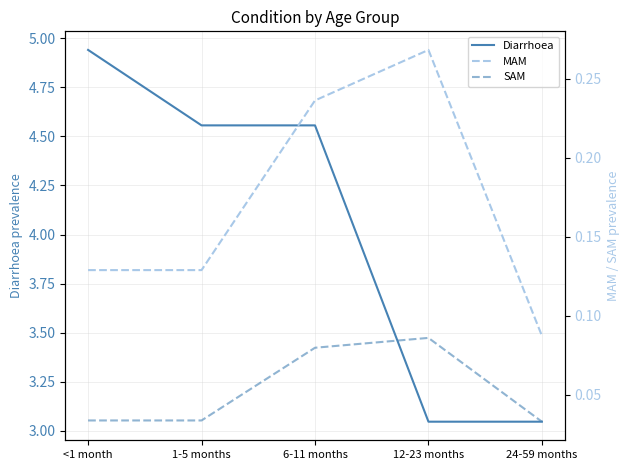

At which category does the chart reach its minimum across all series?

24-59 months